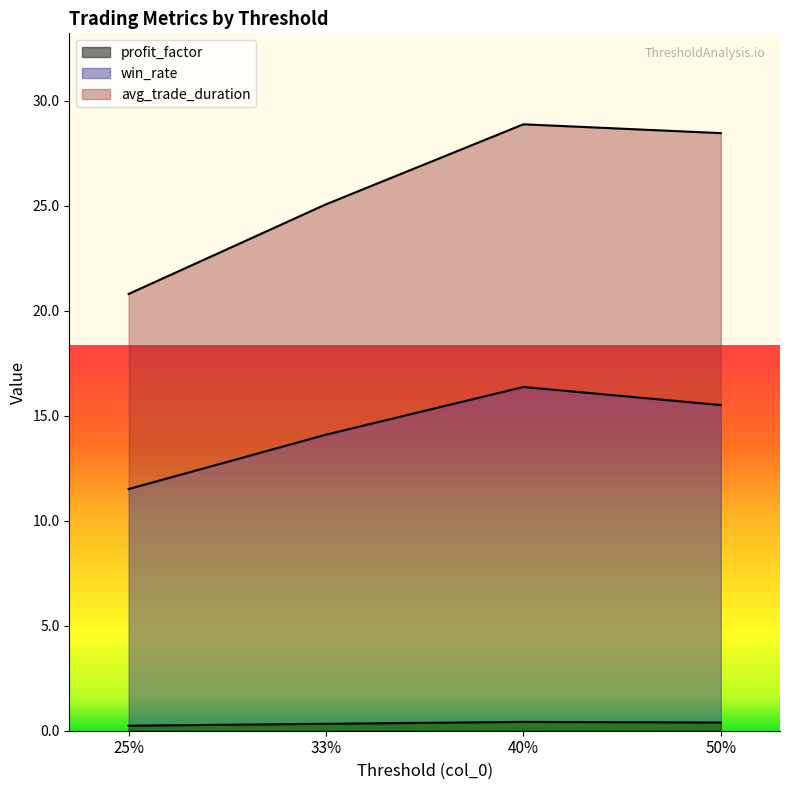

Which series has the largest total across all categories?

avg_trade_duration